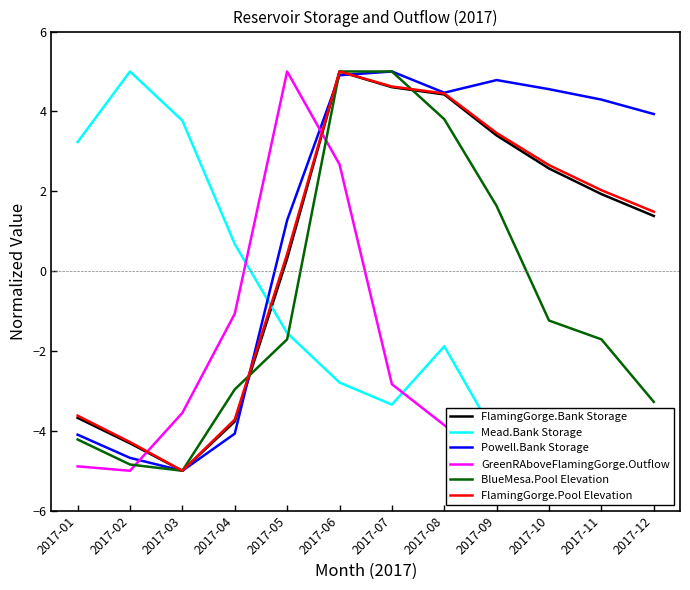

True or false: FlamingGorge.Pool Elevation has a value of -4.3 at 2017-02.

True